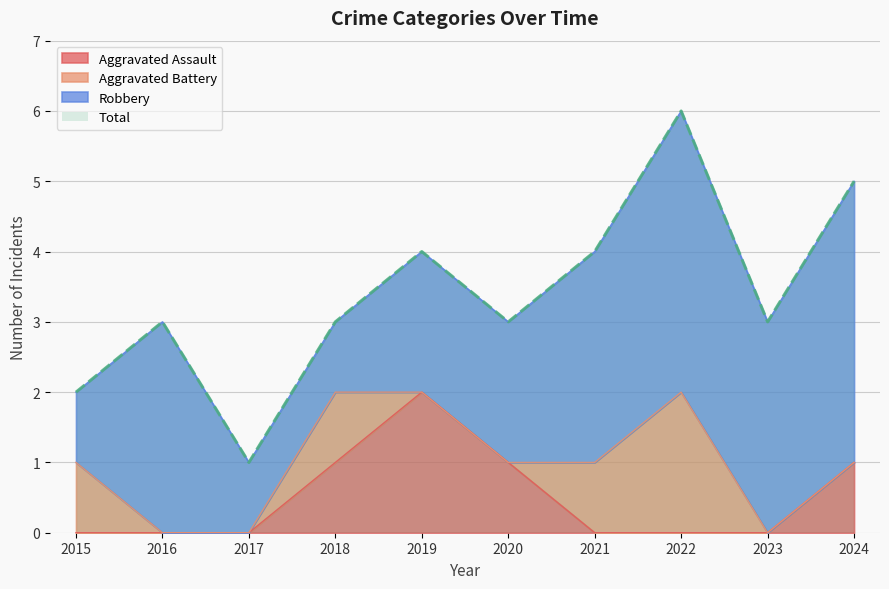

In Aggravated Assault, how many points are higher than both neighbors (excluding endpoints)?

1